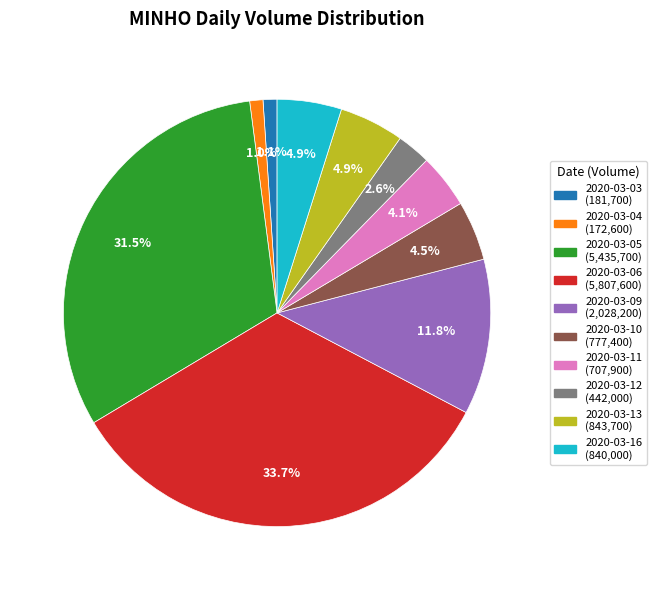

Which has a higher value, 2020-03-13 or 2020-03-03?

2020-03-13